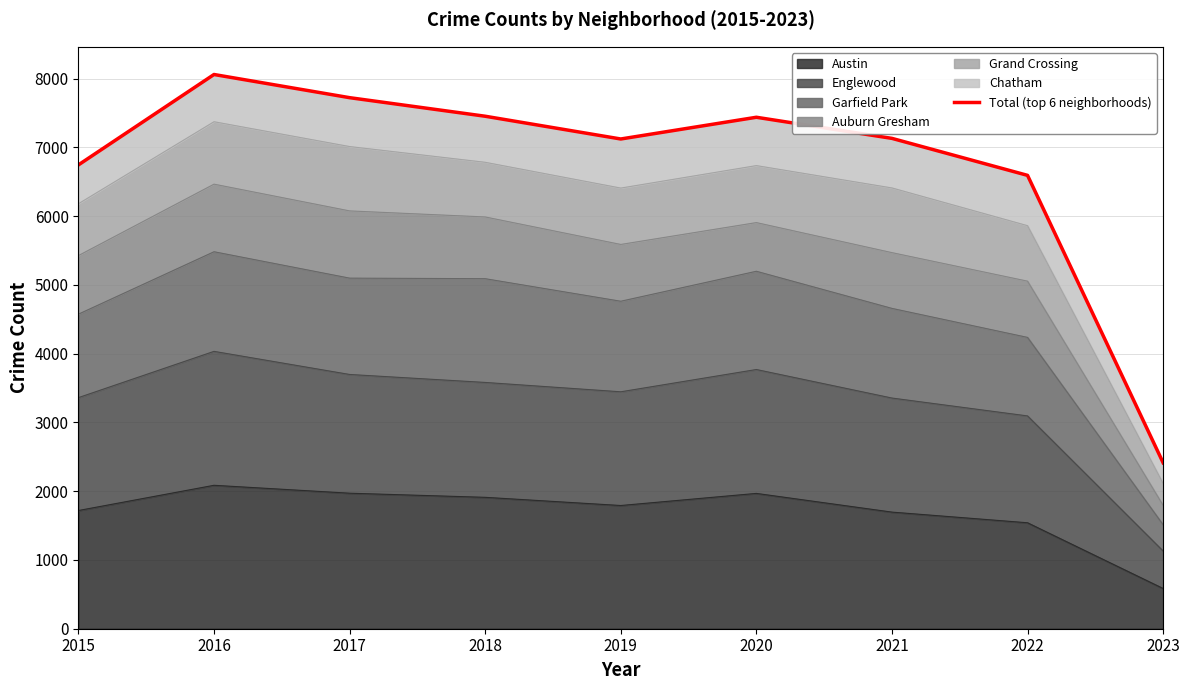

What is the change in value from 2019 to 2022?

-529